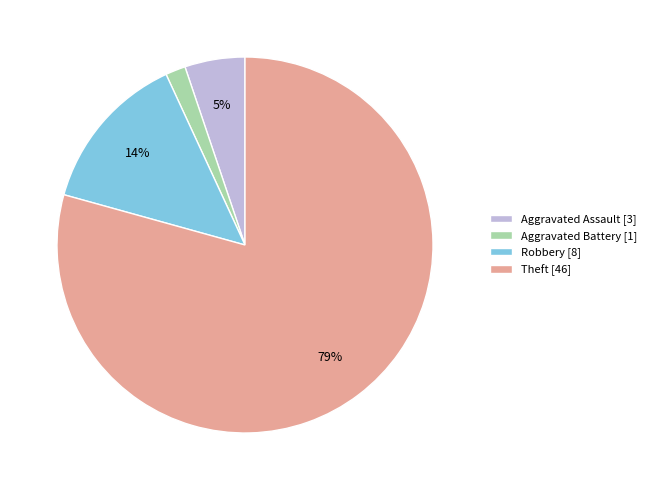

Which slice is the largest?

Theft [46]